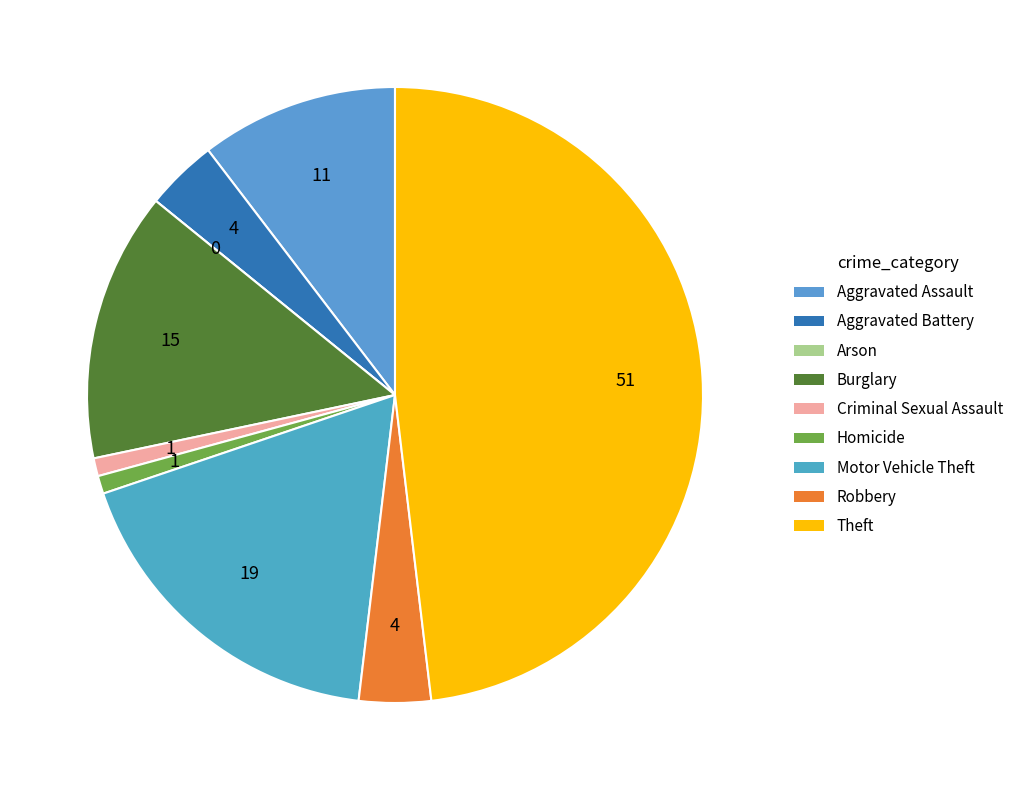

Rank the categories by value from highest to lowest.

Theft, Motor Vehicle Theft, Burglary, Aggravated Assault, Aggravated Battery, Robbery, Criminal Sexual Assault, Homicide, Arson